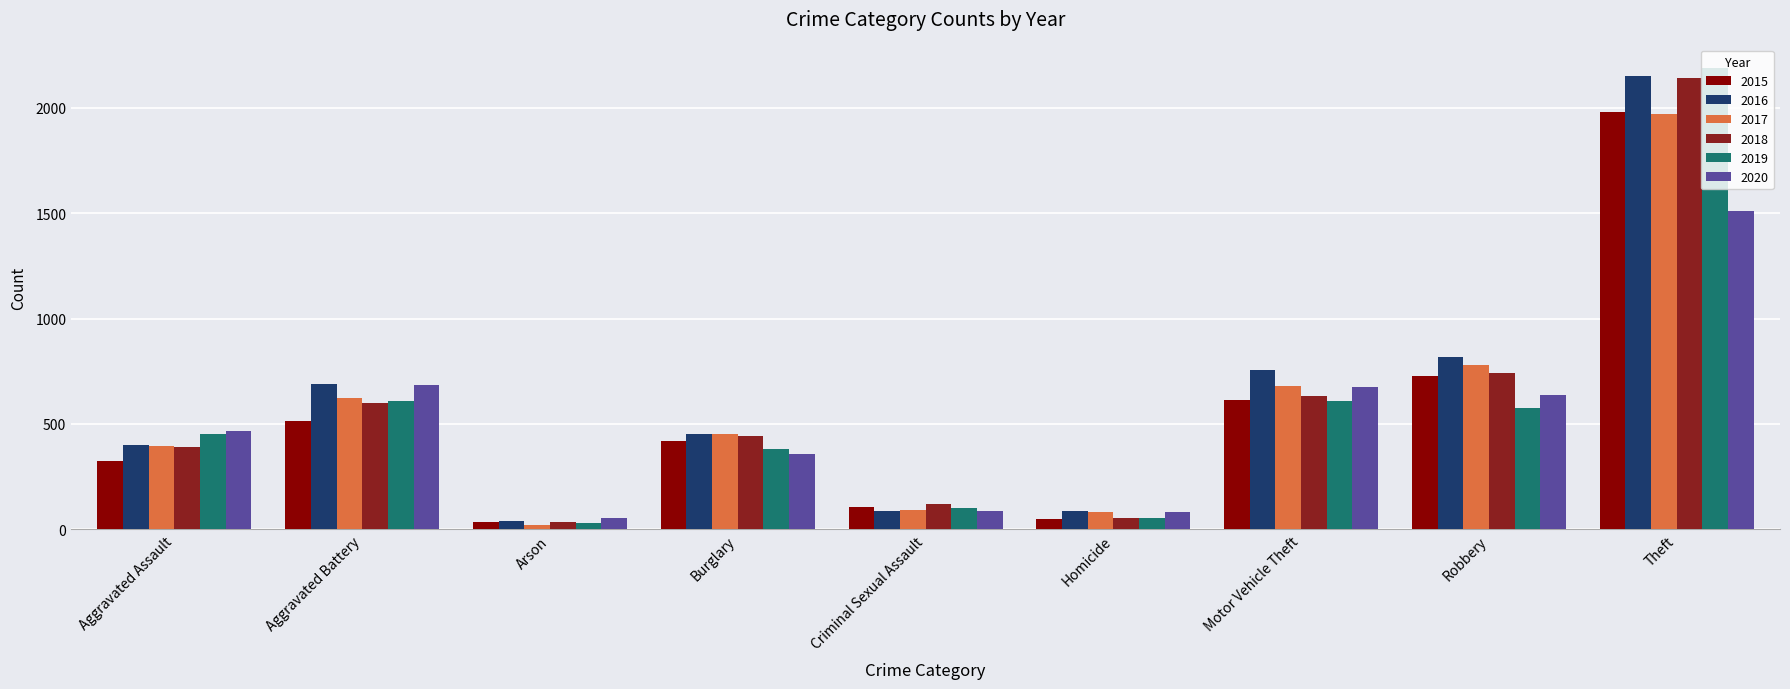

Which series has the largest total across all categories?

2016